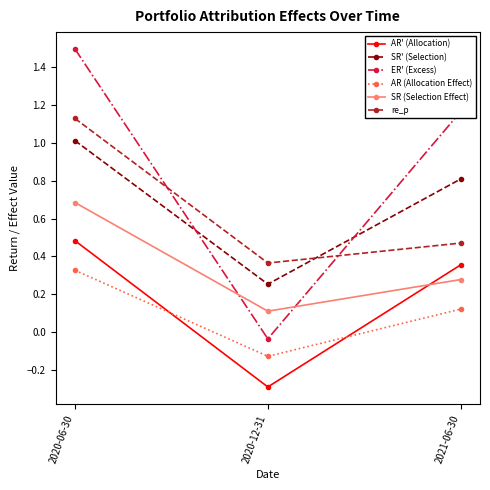

What is the label of the 2nd point from the left?

2020-12-31